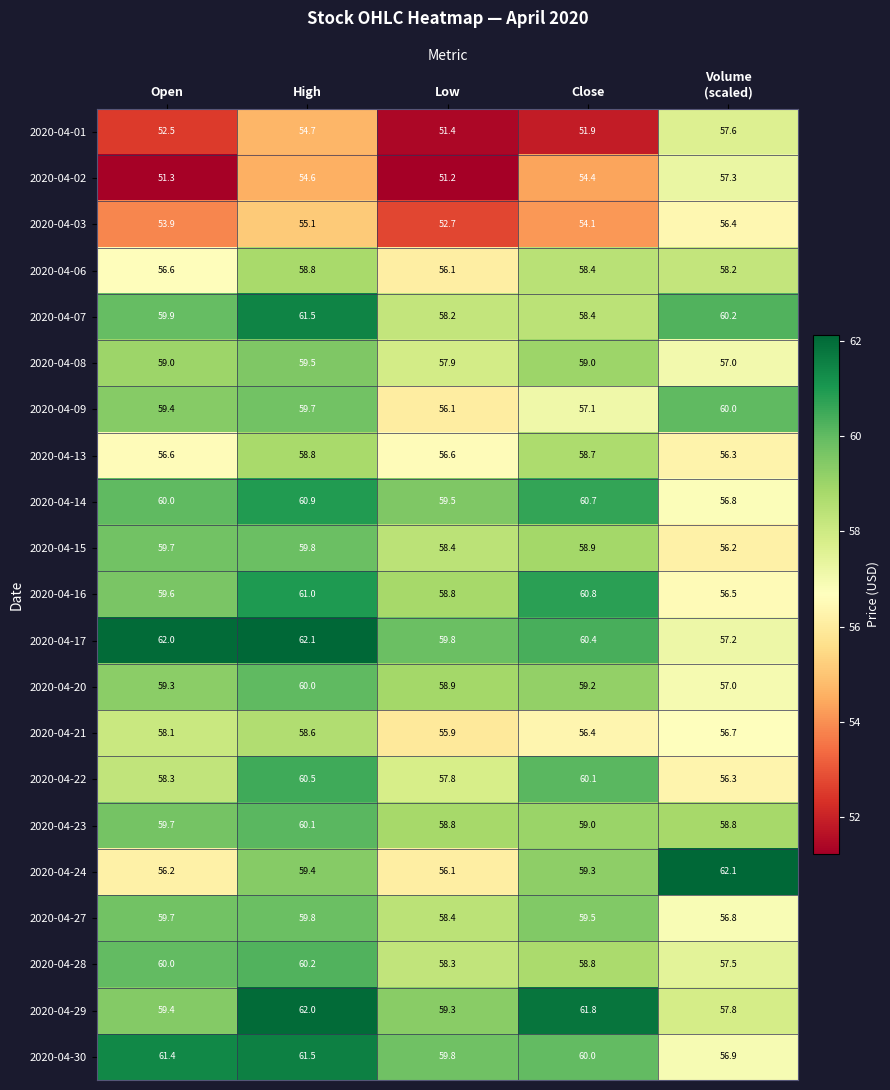

At which category is the sum across all series the highest?

High